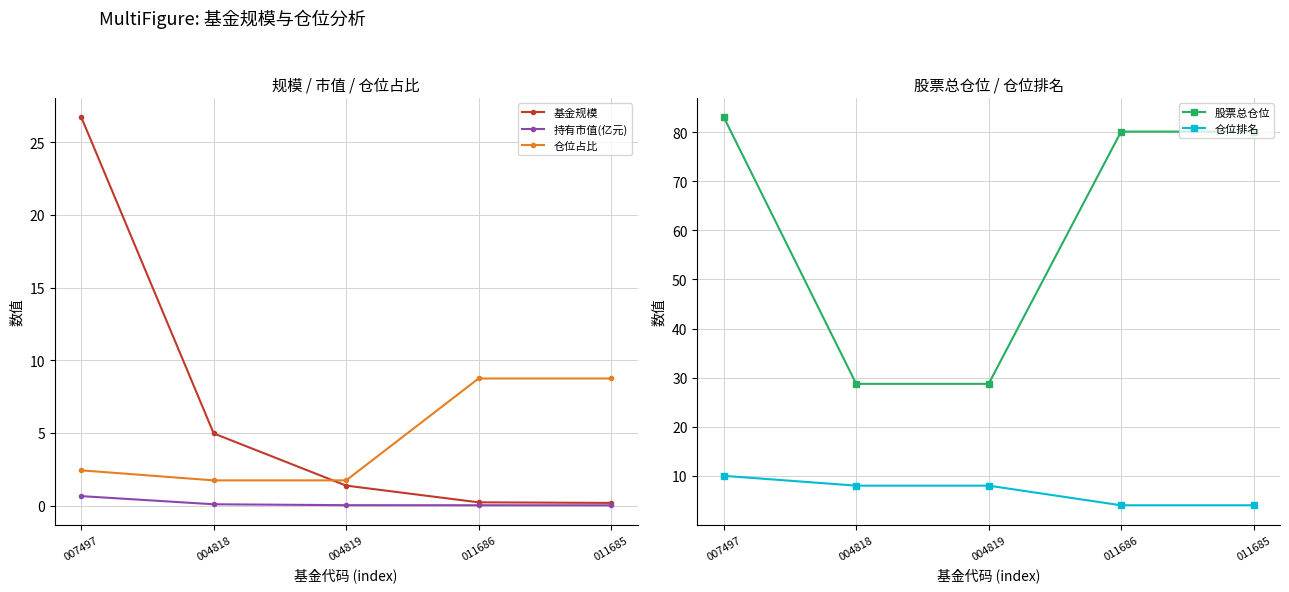

What is the difference between the maximum and minimum values in the 仓位排名 series?

6.0